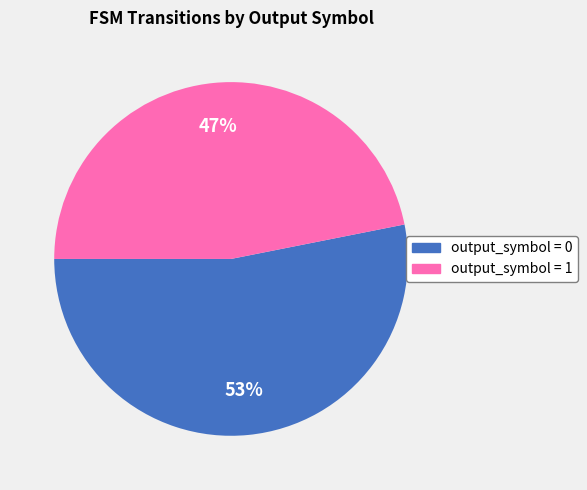

To the nearest percent, what is the average slice percentage?

50%